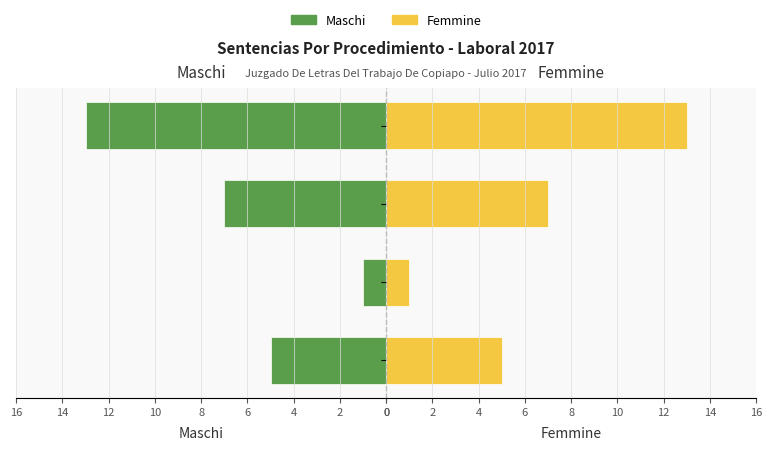

How many bars are there in each group?

2